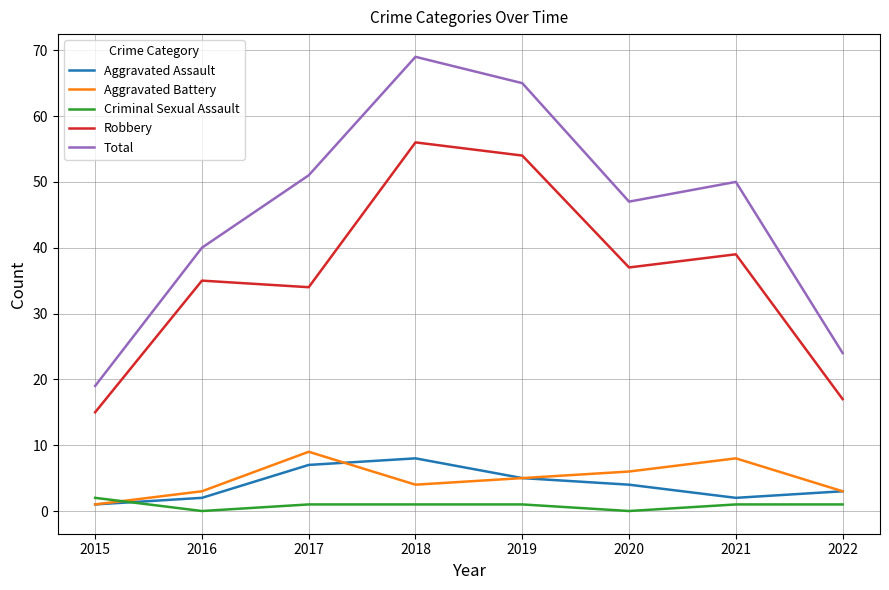

True or false: Total and Robbery intersect in this chart.

False